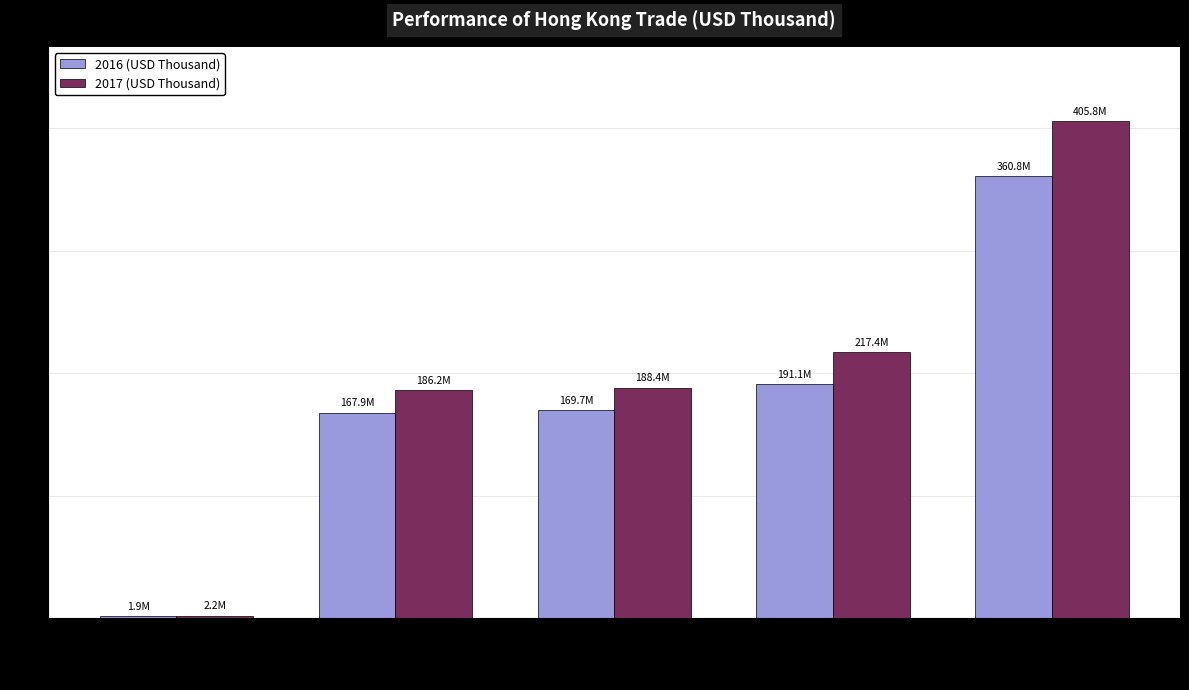

At which category is the sum across all series the highest?

Total Trades